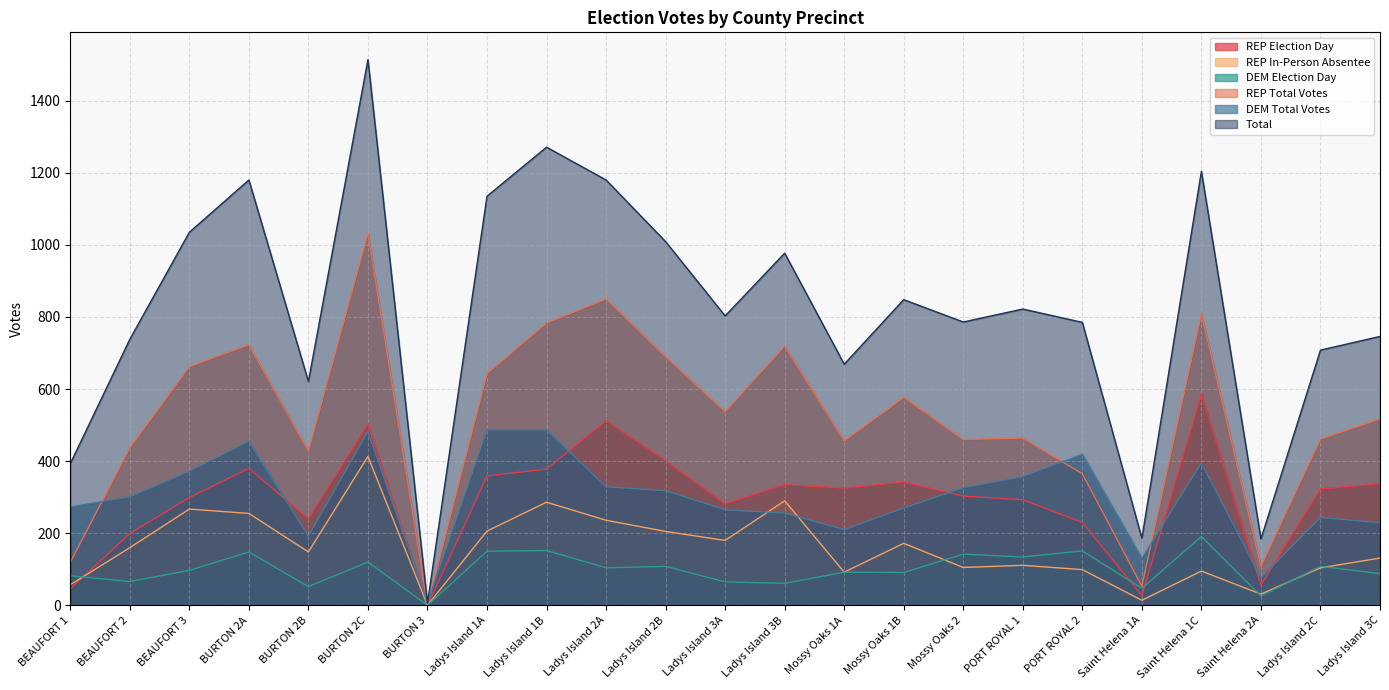

Which category has the highest value in the Total series?

BURTON 2C